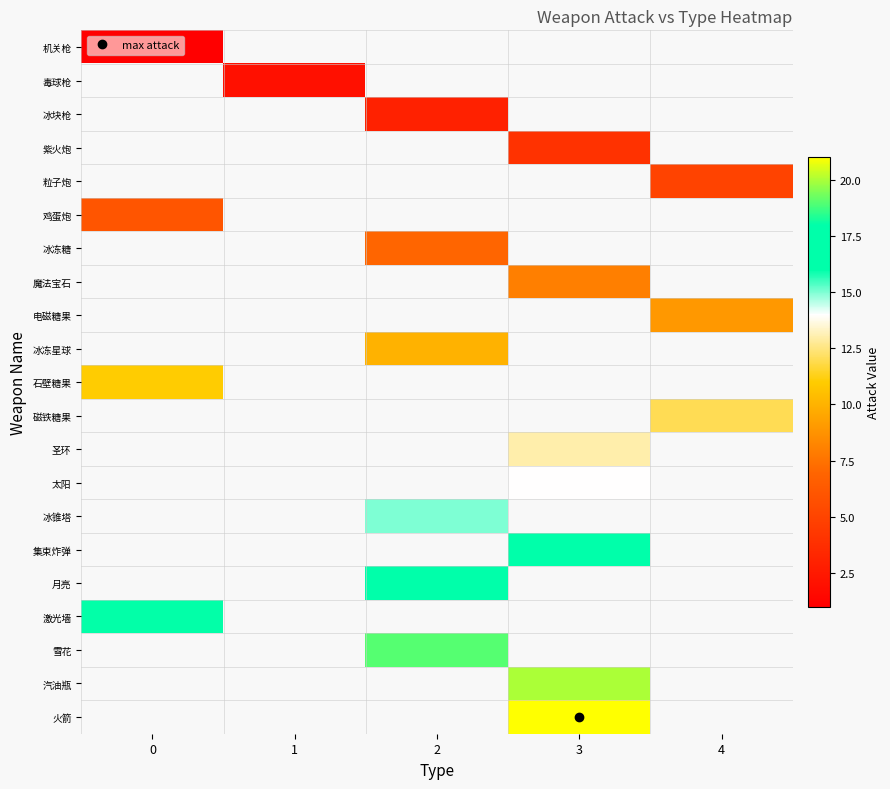

Which series has the largest range (max minus min)?

机关枪